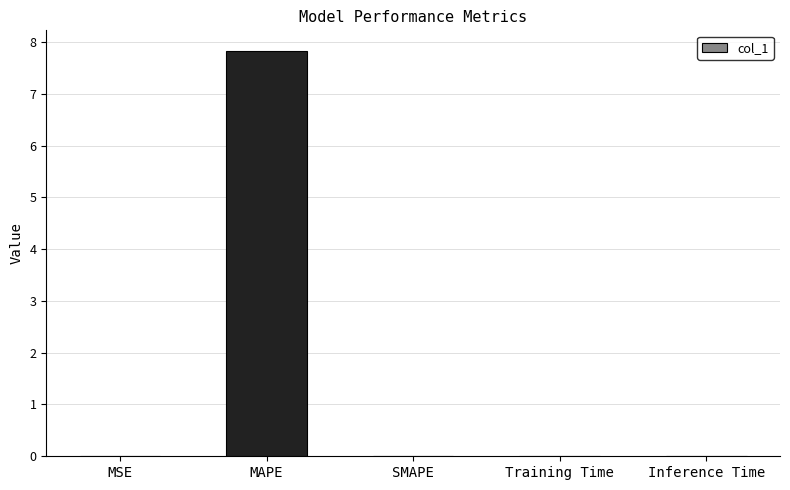

Are the bars horizontal?

No